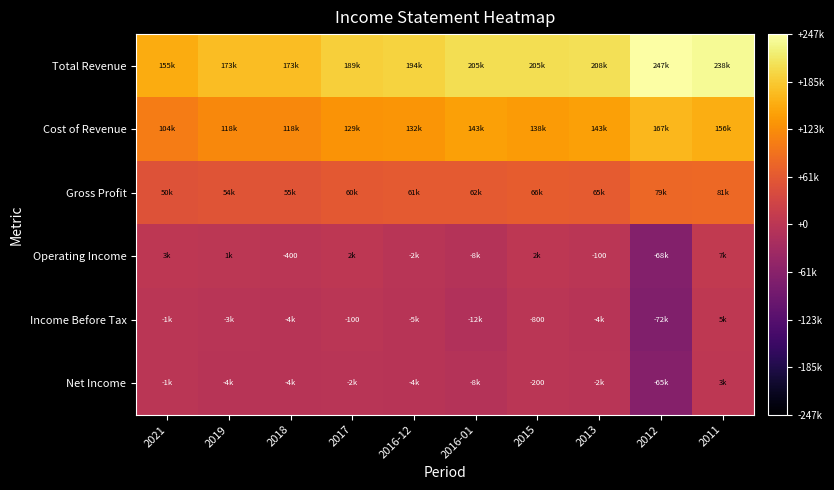

At which category does the chart reach its peak across all series?

2012